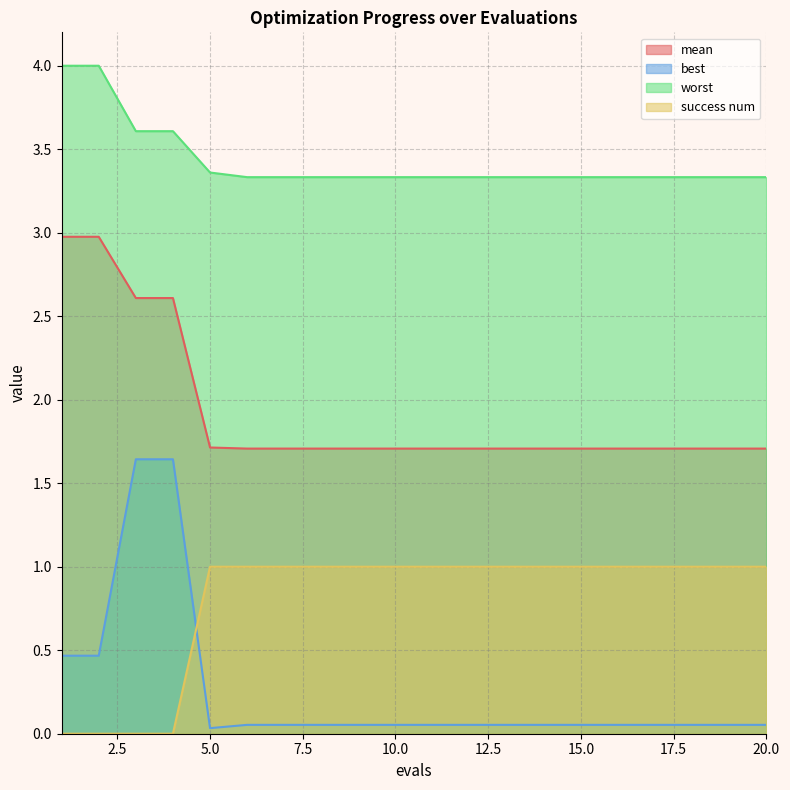

Which label corresponds to the smallest value in the chart?

1